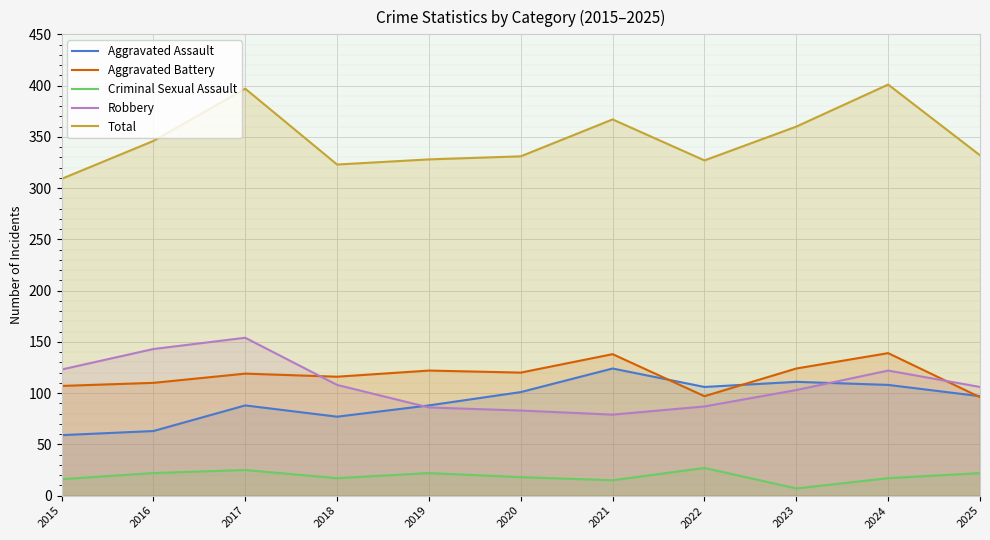

Count the number of data series in this chart.

5